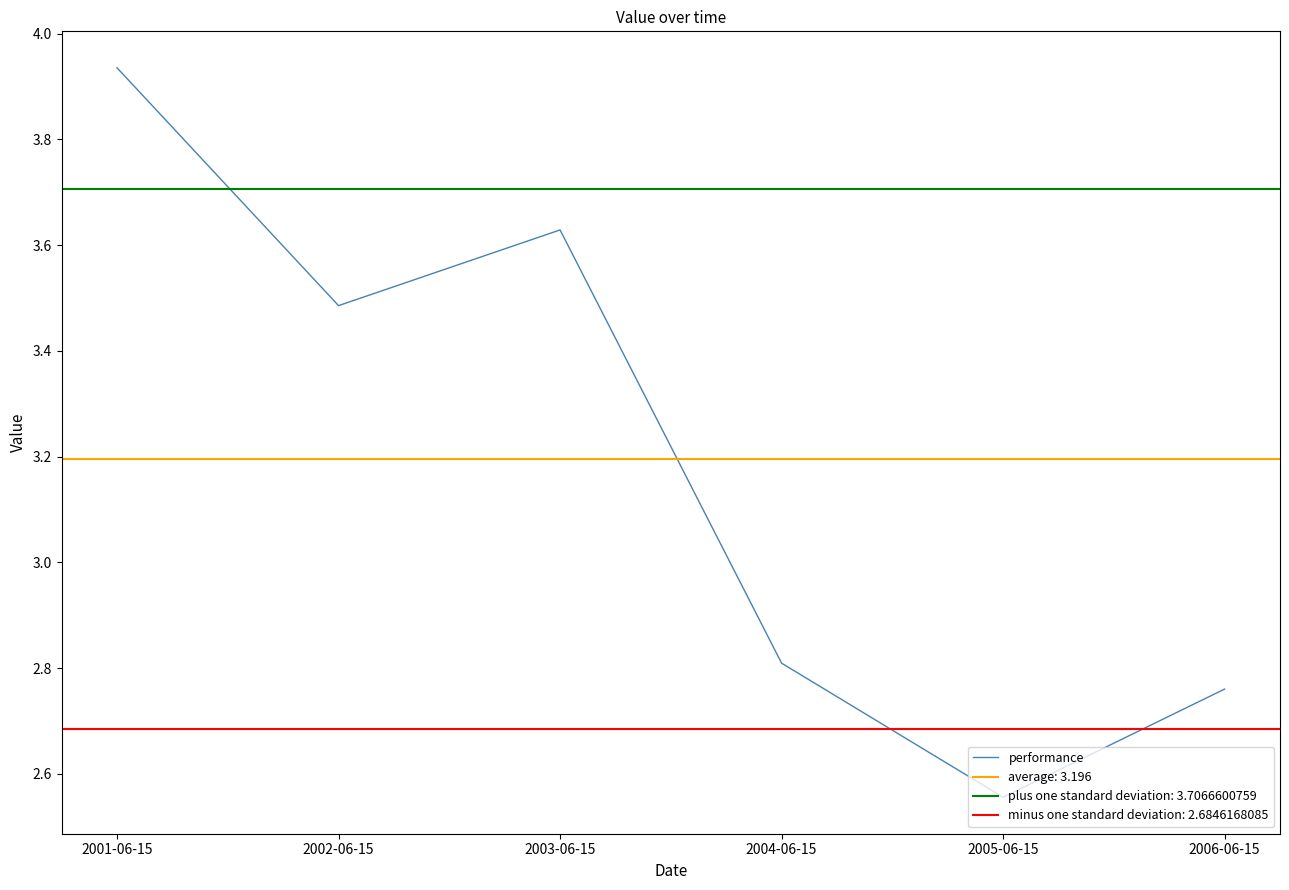

What is the label of the 4th point from the left?

2004-06-15